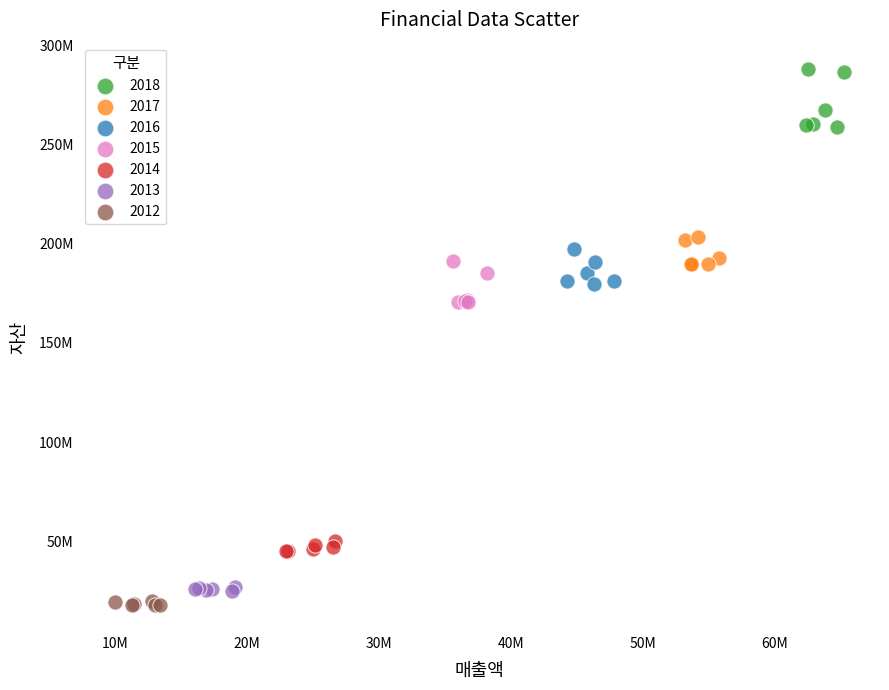

What are all the series names shown in the legend?

2018, 2017, 2016, 2015, 2014, 2013, 2012